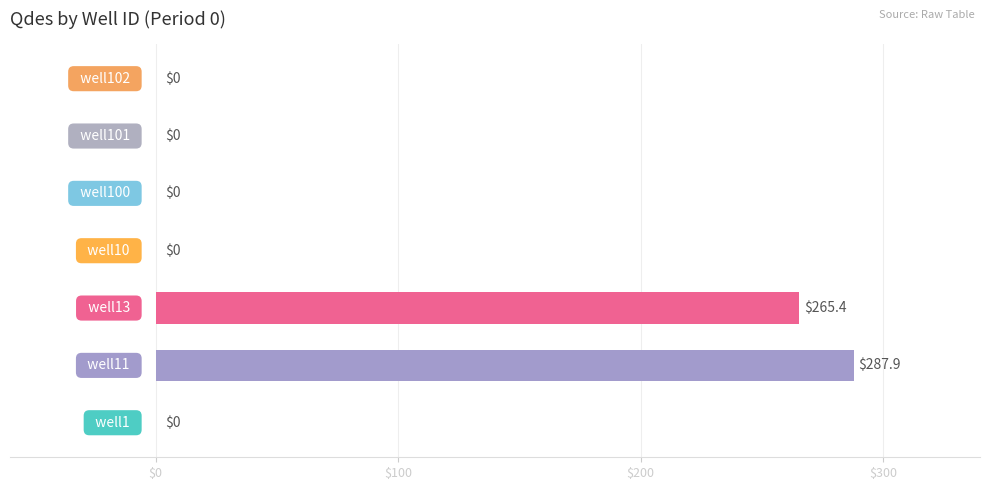

What is the maximum value shown in the chart?

287.9